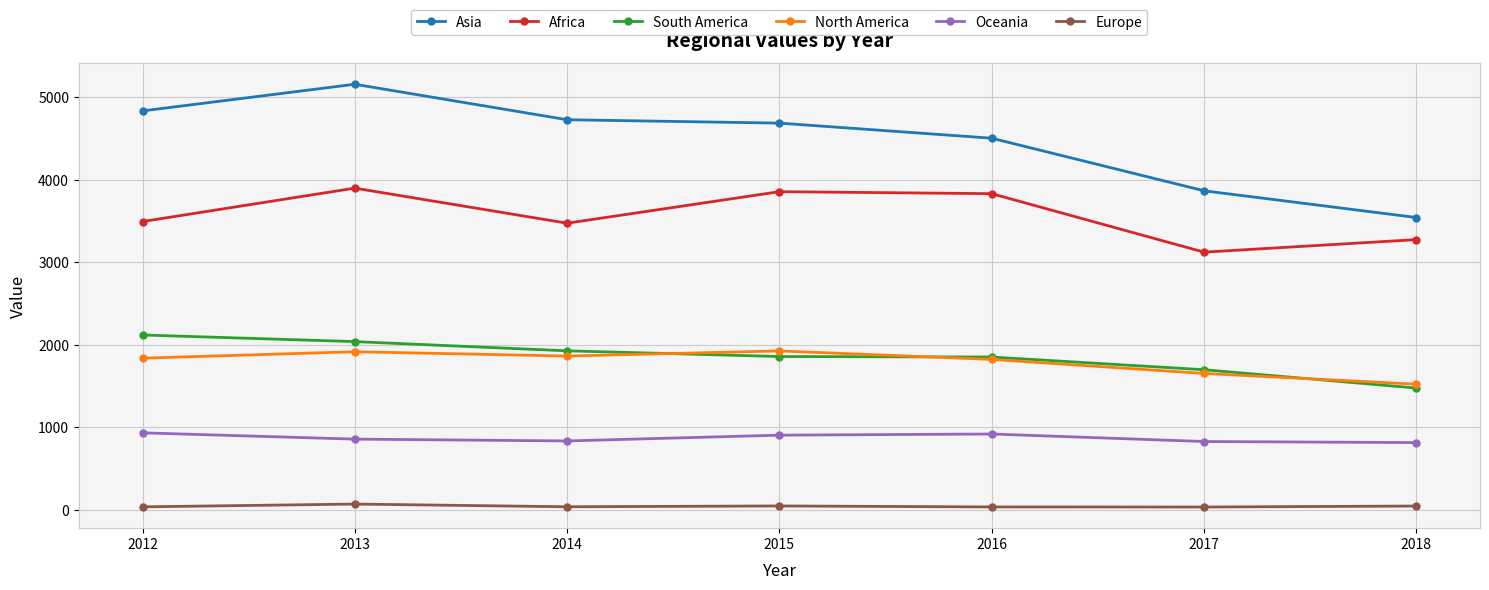

Is it true that Africa equals 2206 at 2013?

False